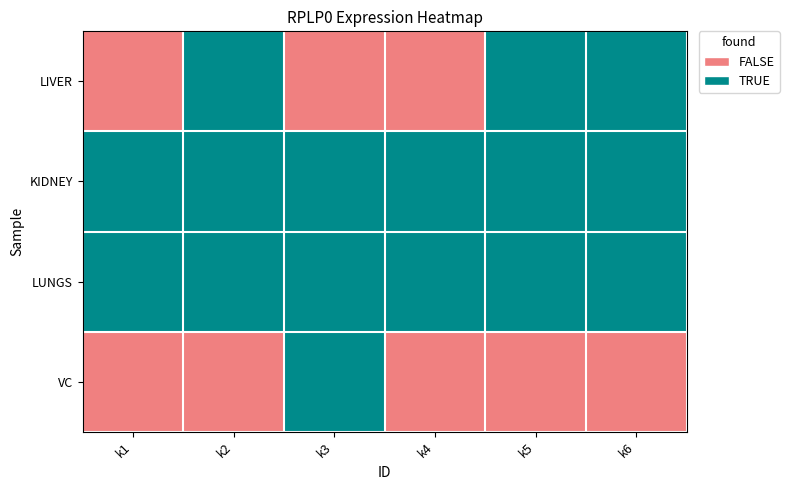

Rank the series at k3 from lowest to highest value.

LIVER, KIDNEY, LUNGS, VC